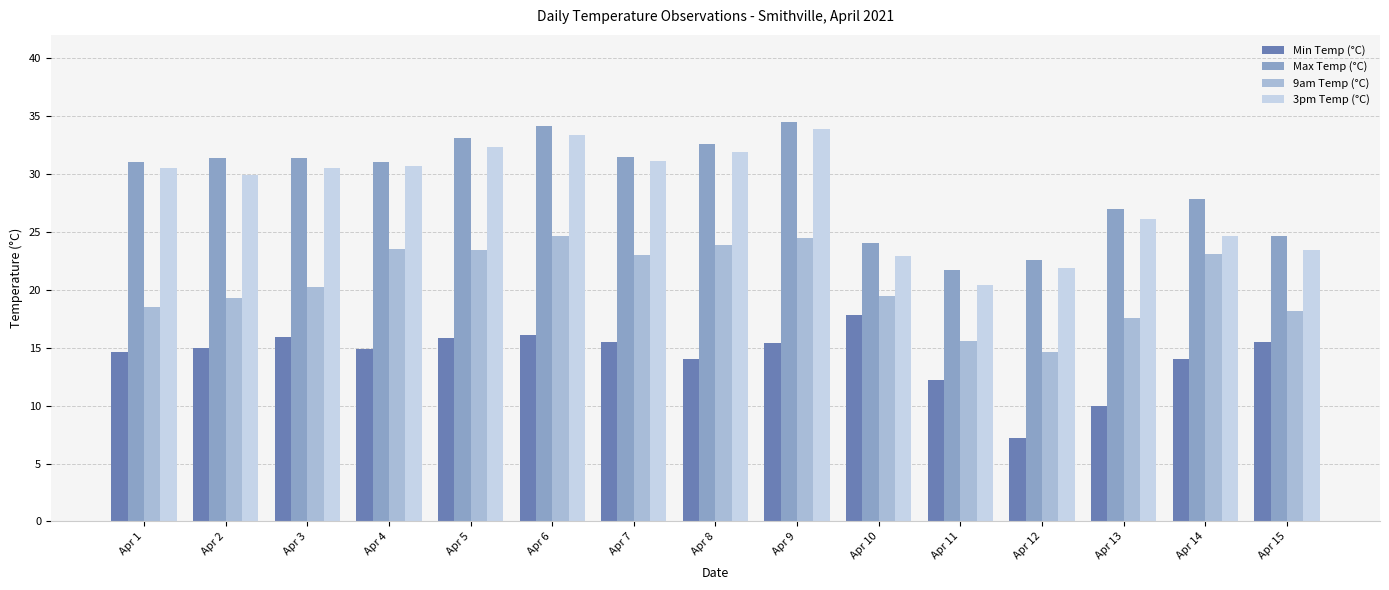

Is it true that Min Temp (°C) equals 17.8 at Apr 10?

True